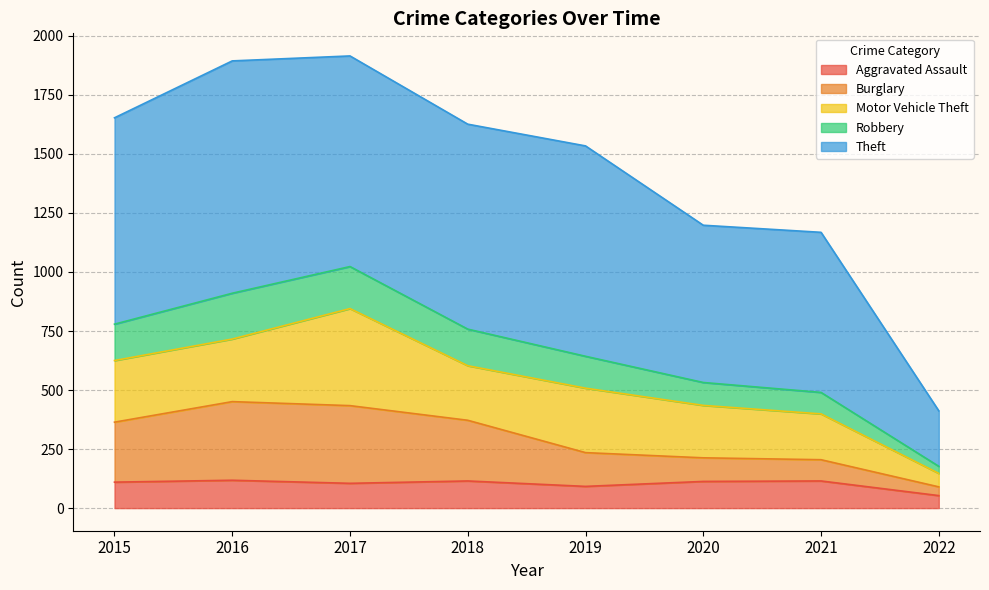

Is it true that Aggravated Assault equals 170 at 2020?

False